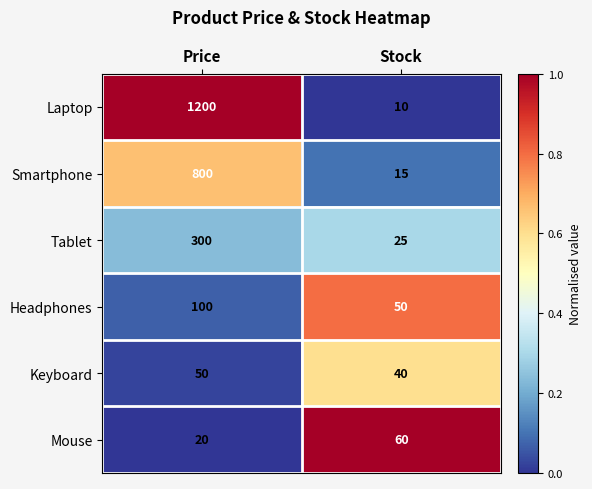

What is the difference between the maximum and minimum values in the Mouse series?

40